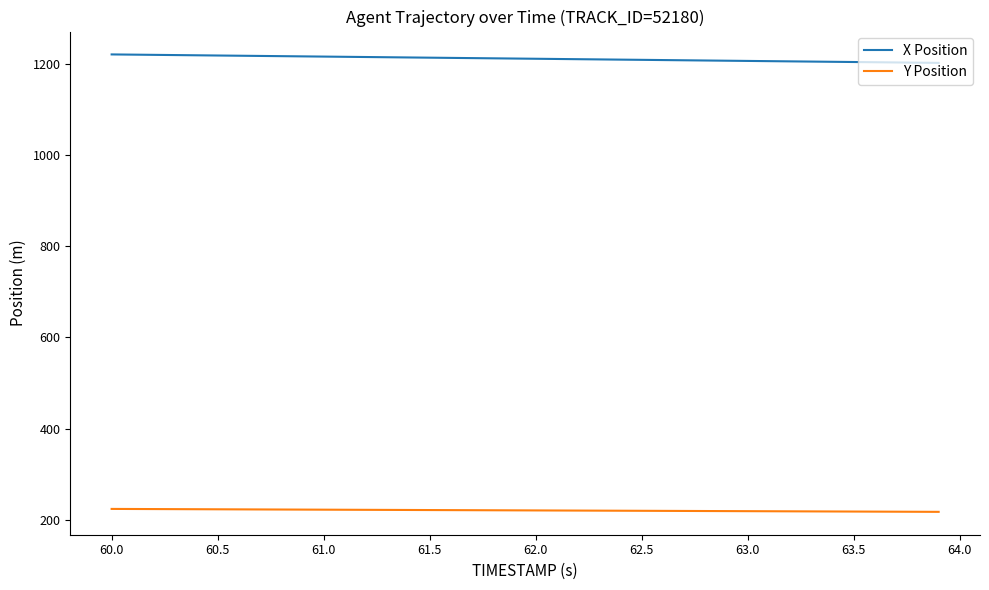

True or false: X Position and Y Position cross at least once.

False